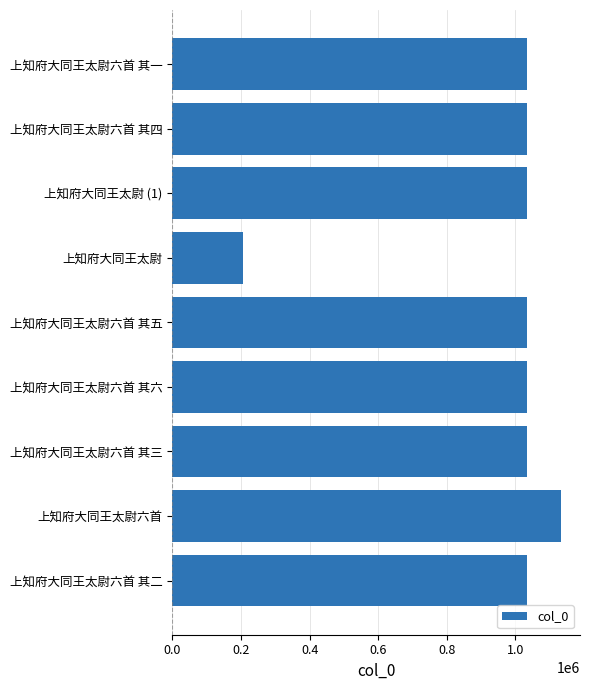

What is the sum of the values at 上知府大同王太尉六首 其三 and 上知府大同王太尉?

1242086